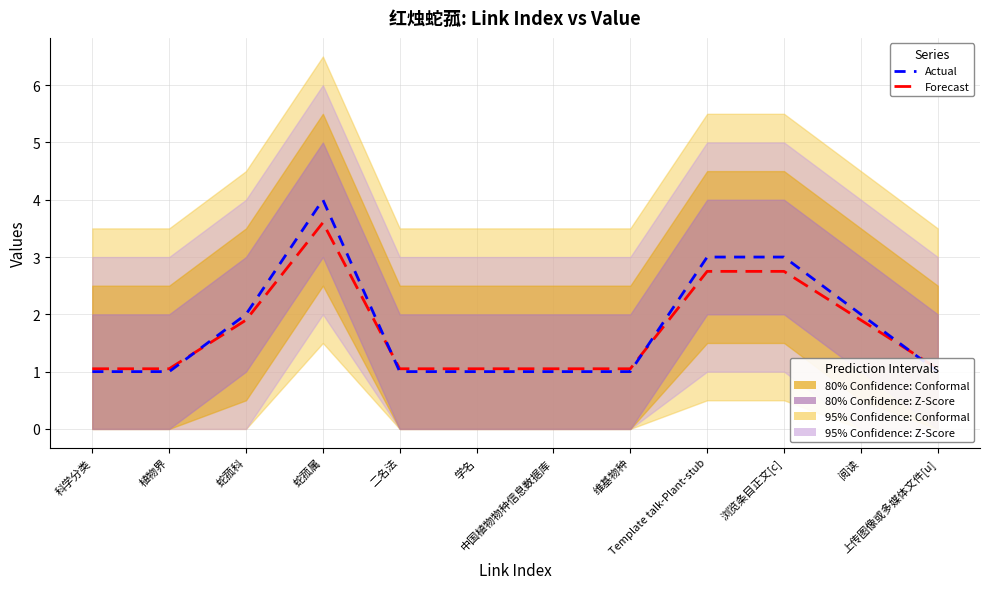

How many interior local peaks does the Actual series have?

1